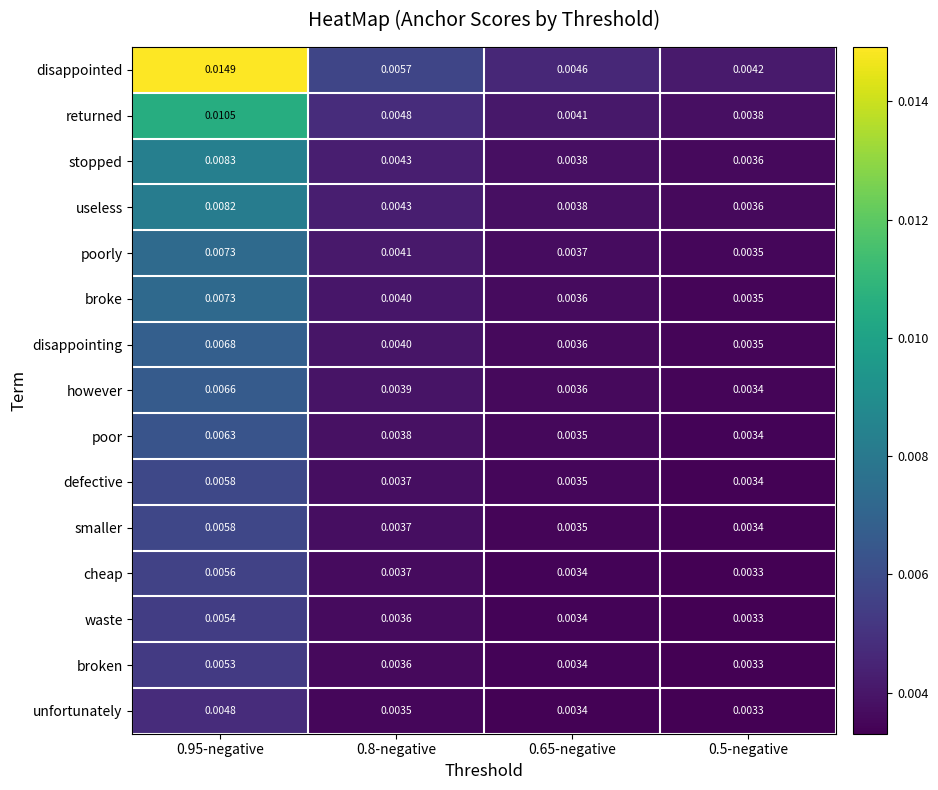

Which series changed the most between 0.95-negative and 0.65-negative?

disappointed